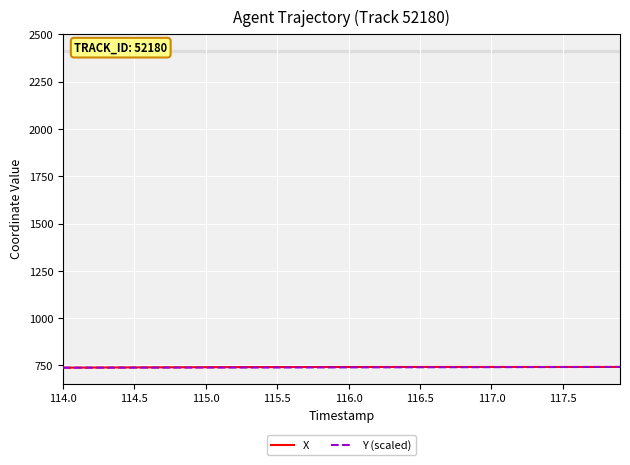

What is the smallest value displayed?

738.5